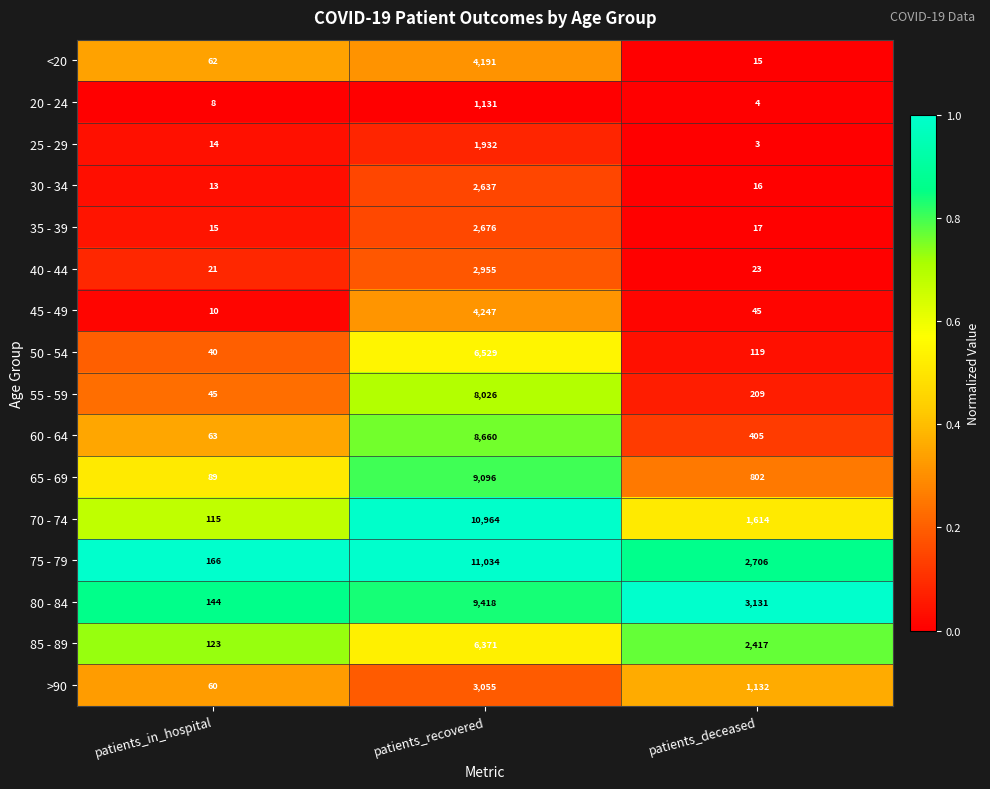

List the series in order of their peak value, highest first.

75 - 79, 70 - 74, 80 - 84, 65 - 69, 60 - 64, 55 - 59, 50 - 54, 85 - 89, 45 - 49, <20, >90, 40 - 44, 35 - 39, 30 - 34, 25 - 29, 20 - 24